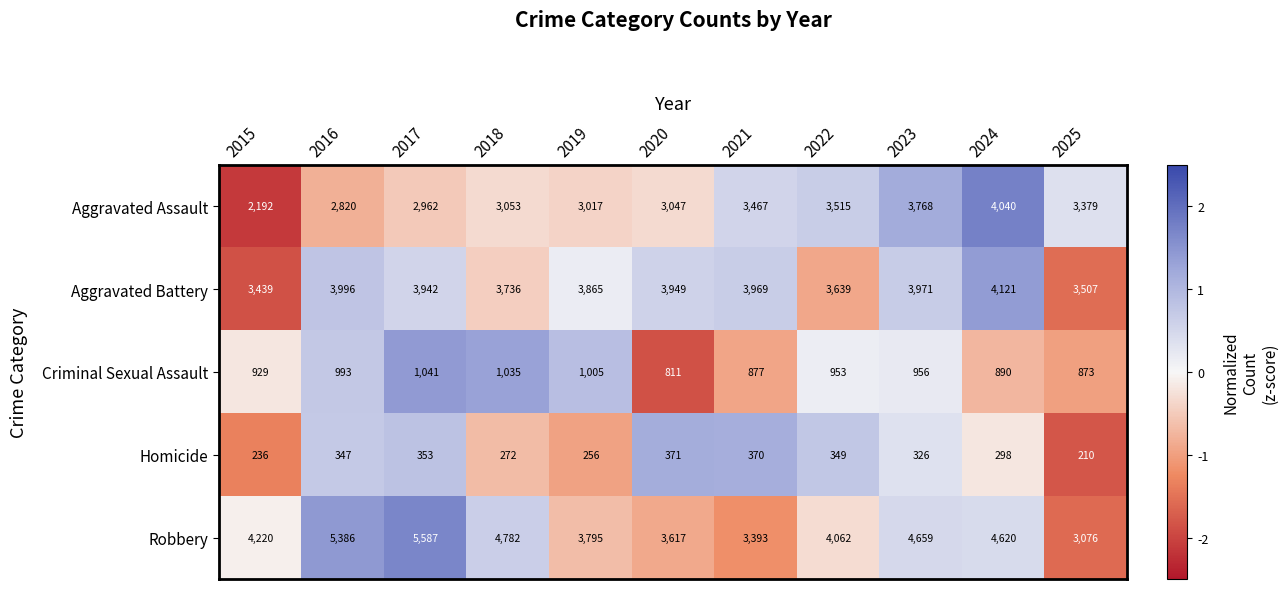

What is the average value of the Aggravated Assault series?

3205